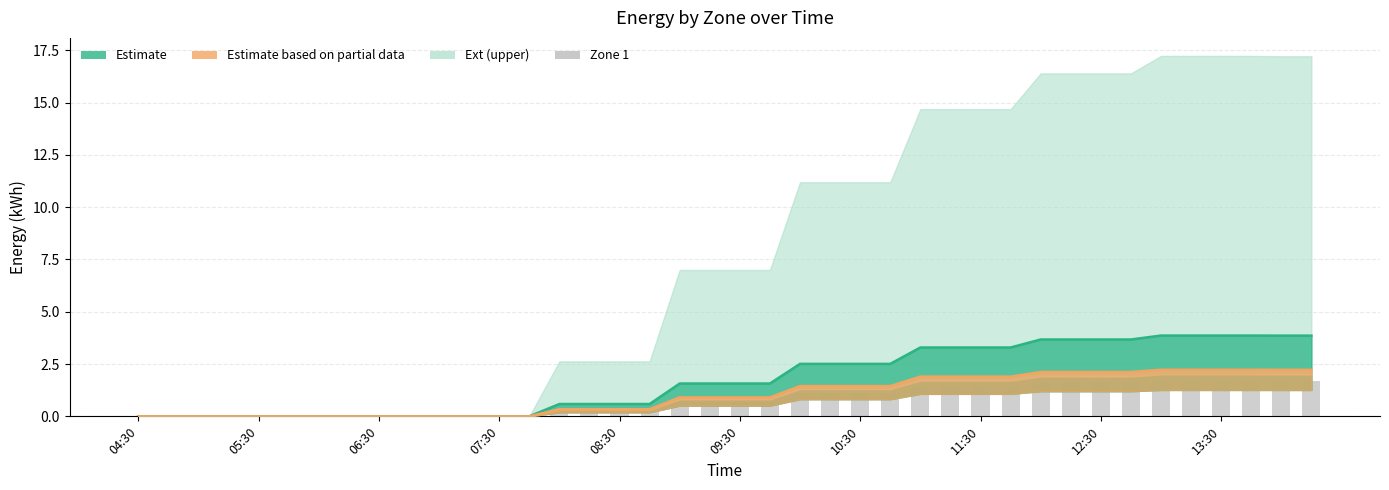

How many groups of bars are there?

40